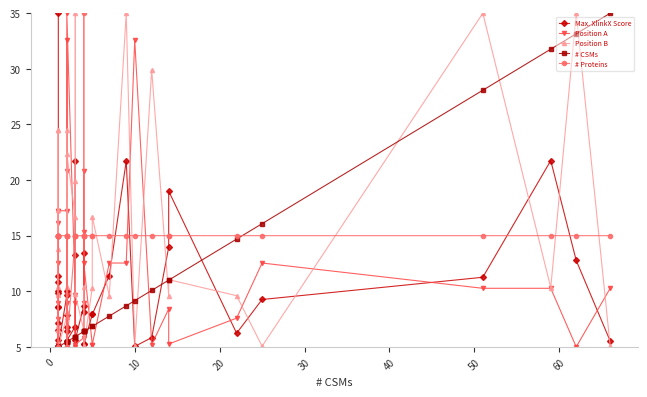

At how many categories does at least one series exceed 12?

40